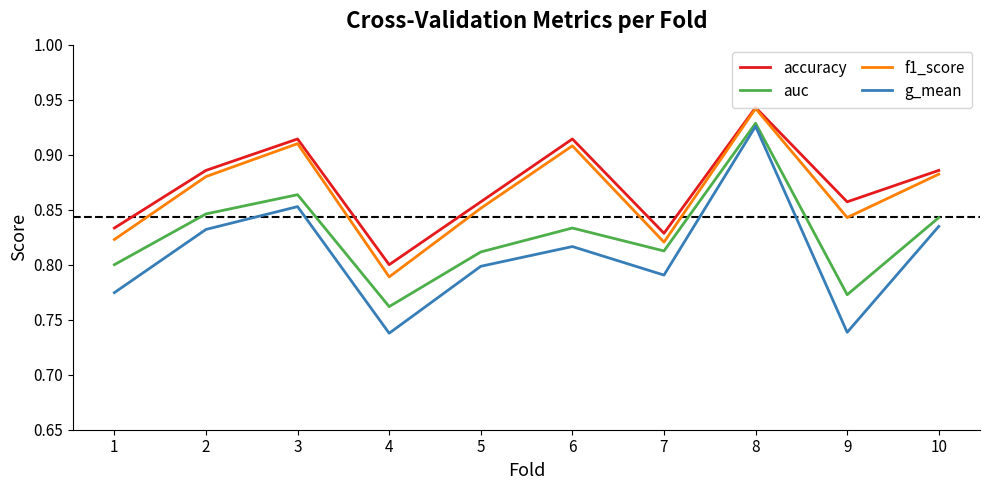

How many interior local valleys does the f1_score series have?

3